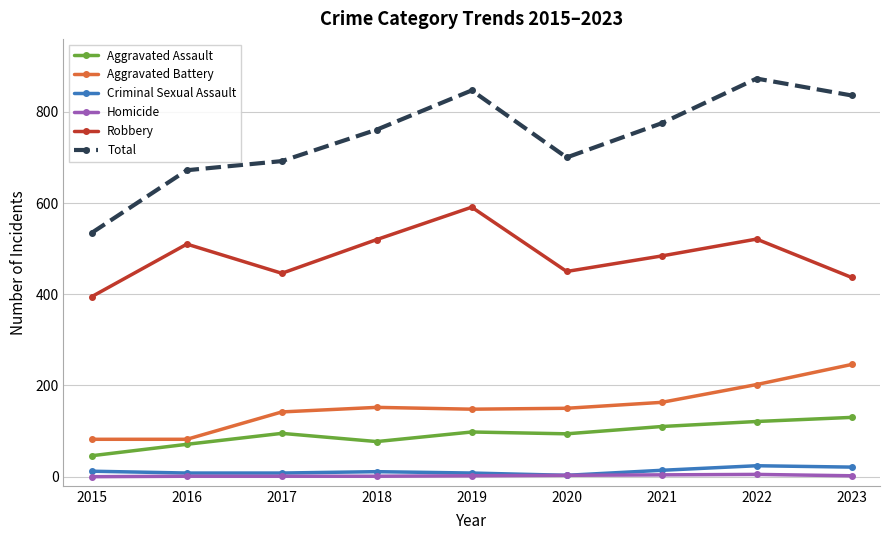

Which series has the largest range (max minus min)?

Total